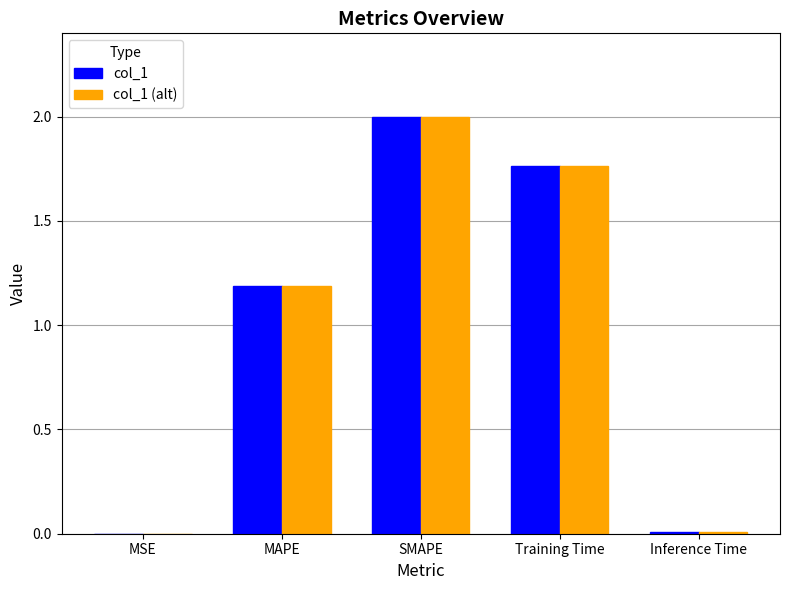

Is it true that col_1 equals 1.2 at MAPE?

True